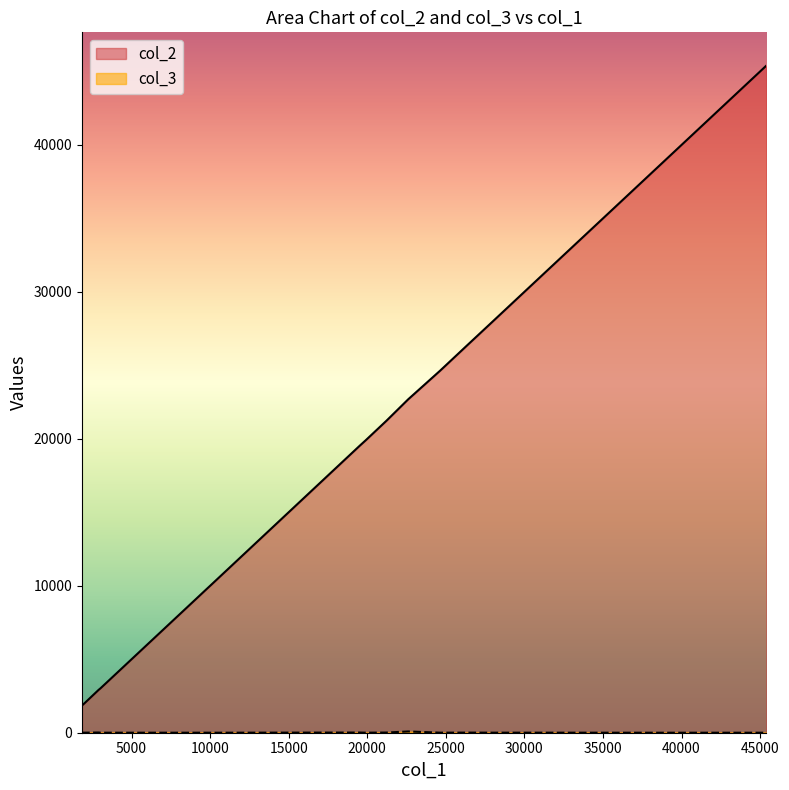

What is the lowest value of the col_2 series?

1856.1